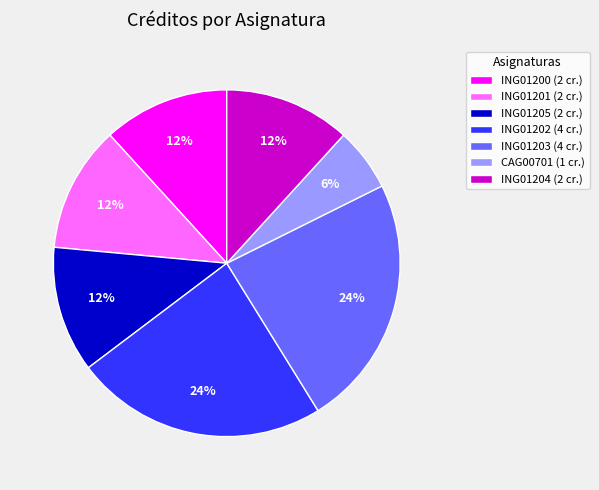

Does ING01204 (2 cr.) represent more than half of the total?

No